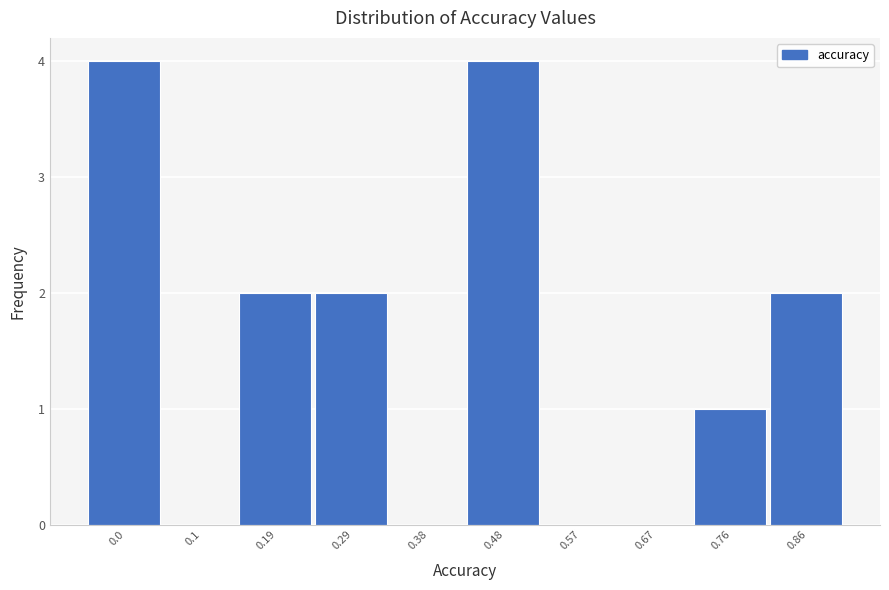

Reading left to right, what are all the values shown in this chart?

0.0=4	0.1=0	0.19=2	0.29=2	0.38=0	0.48=4	0.57=0	0.67=0	0.76=1	0.86=2